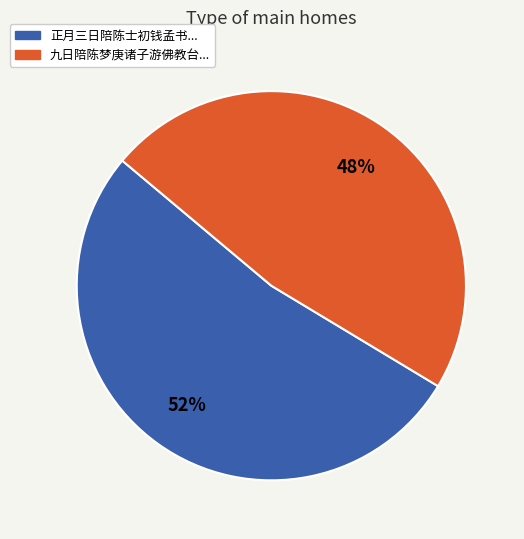

Is there any slice that represents more than half of the pie?

Yes